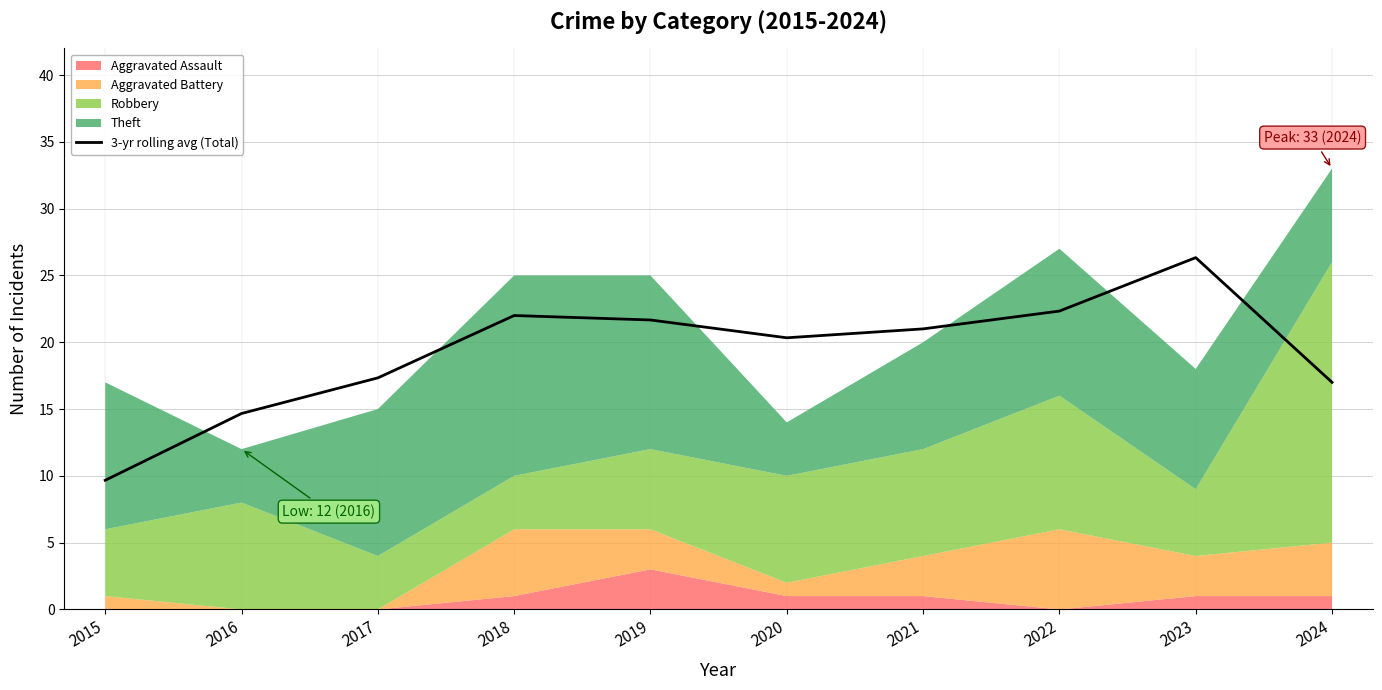

What is the minimum value for 3-yr rolling avg (Total)?

9.7